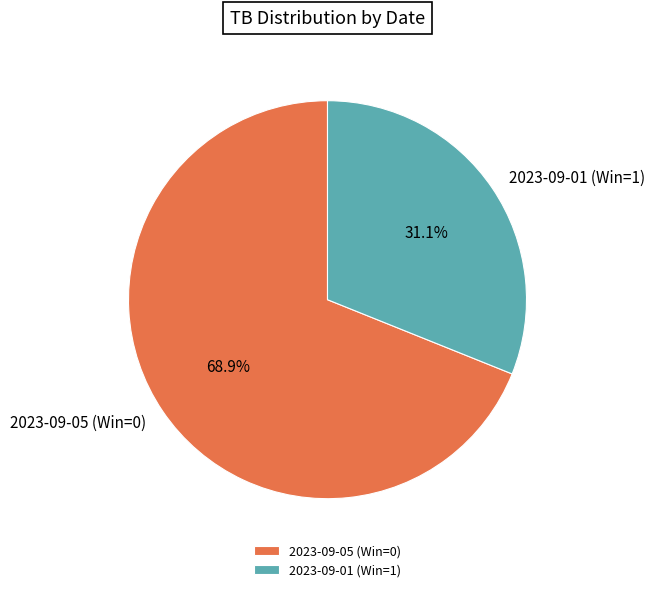

To the nearest percent, what portion does 2023-09-05 (Win=0) represent?

69%